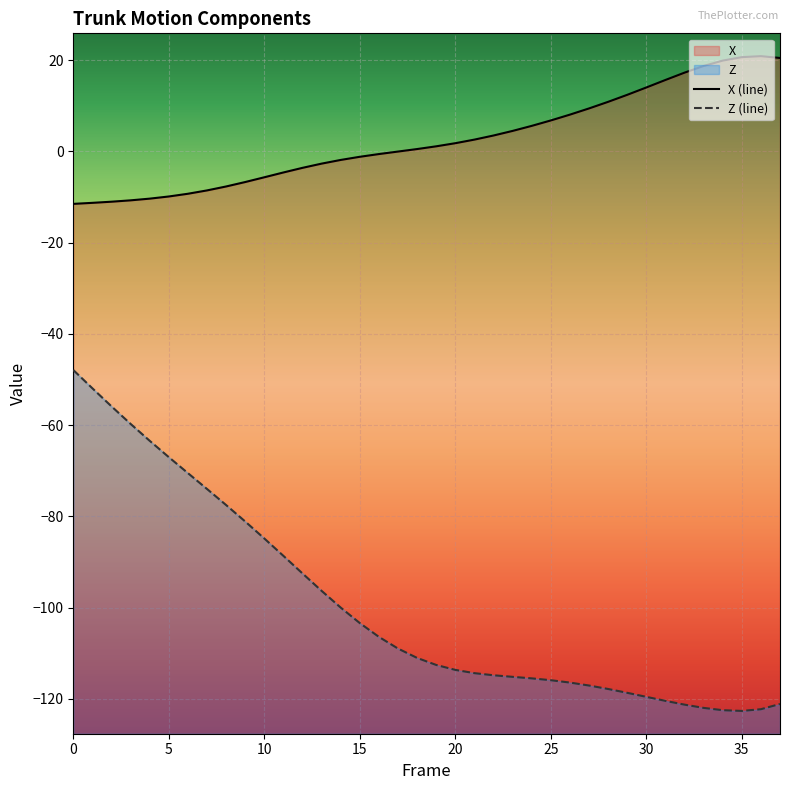

What are all the series names shown in the legend?

X (line), Z (line)